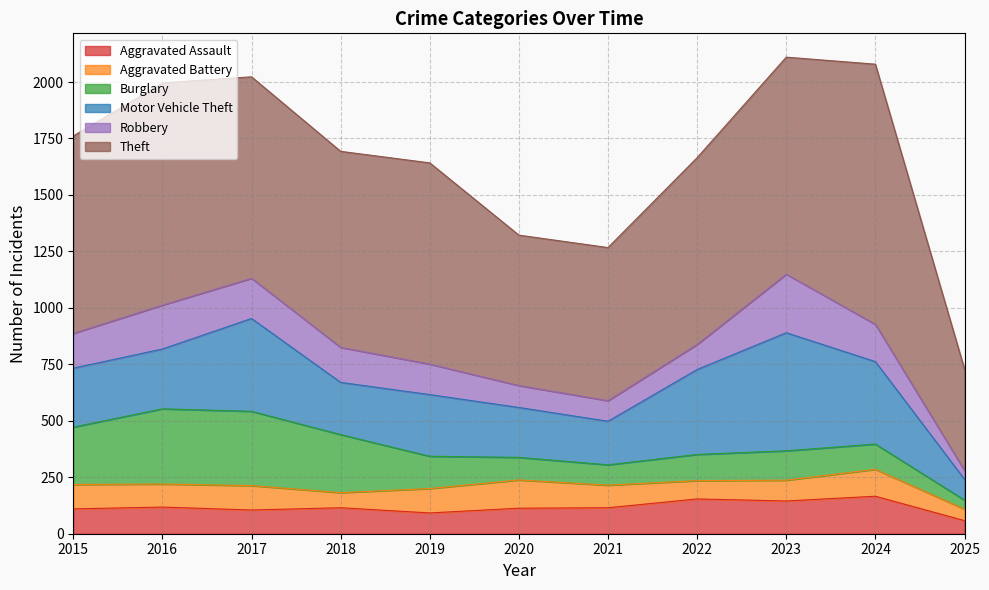

Reading left to right, extract all data points from this chart.

Aggravated Assault: 110	118	105	115	92	113	115	154	145	166	58
Aggravated Battery: 108	102	108	67	108	125	100	81	92	119	51
Burglary: 254	333	329	257	143	100	90	116	130	112	40
Motor Vehicle Theft: 261	265	411	231	273	221	193	376	523	365	92
Robbery: 154	194	178	155	135	97	91	111	259	165	39
Theft: 874	984	892	868	891	666	678	827	961	1152	449